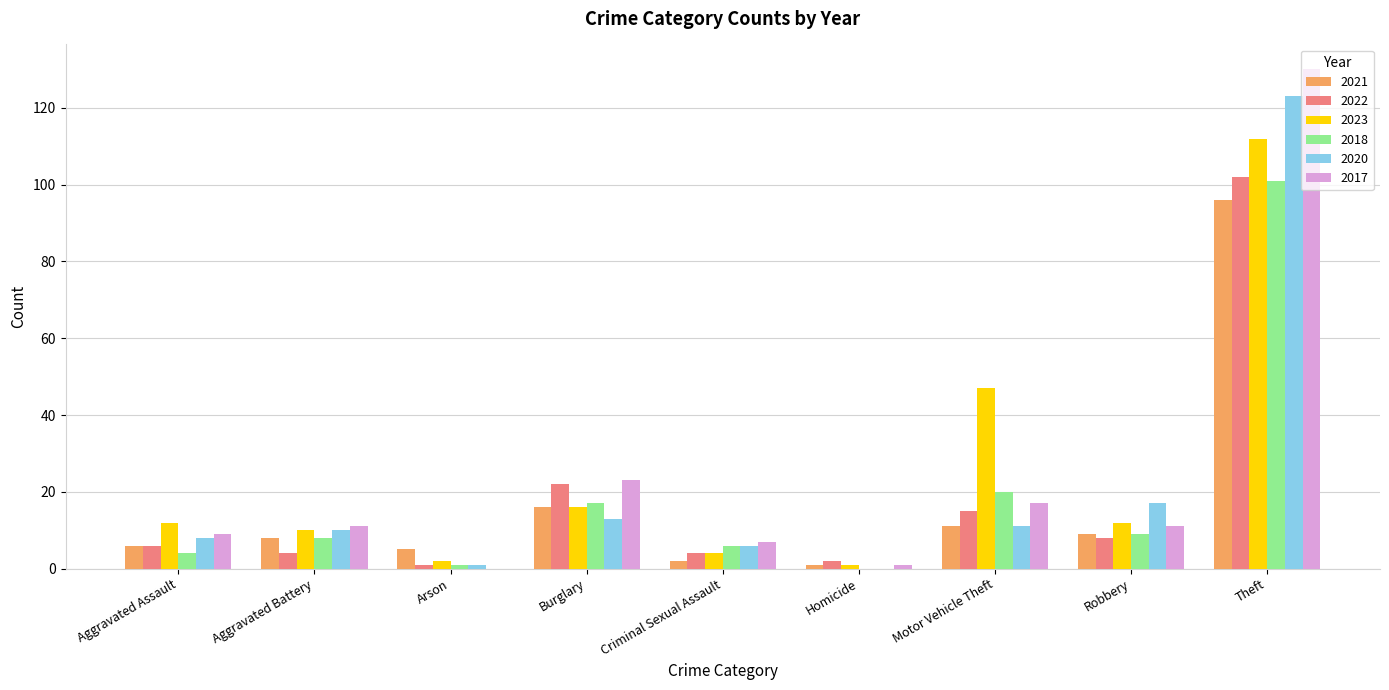

At which label is 2018 closest to 50?

Motor Vehicle Theft